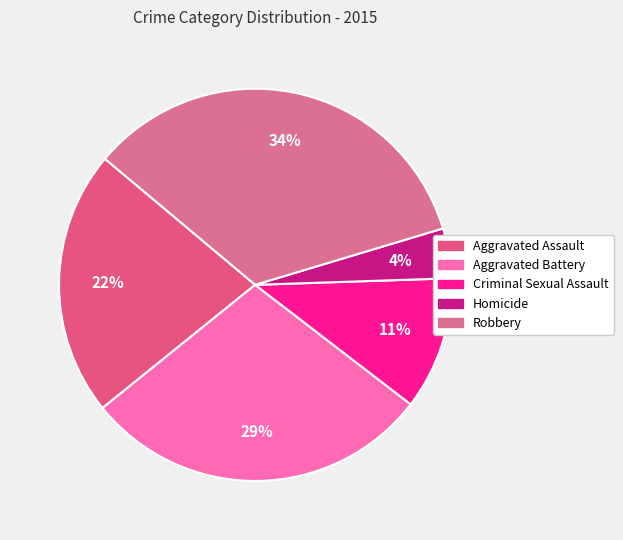

What percentage do Aggravated Battery and Criminal Sexual Assault together represent?

39.7%